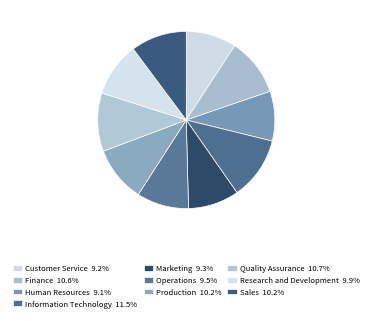

What is the largest slice in the pie chart?

Information Technology